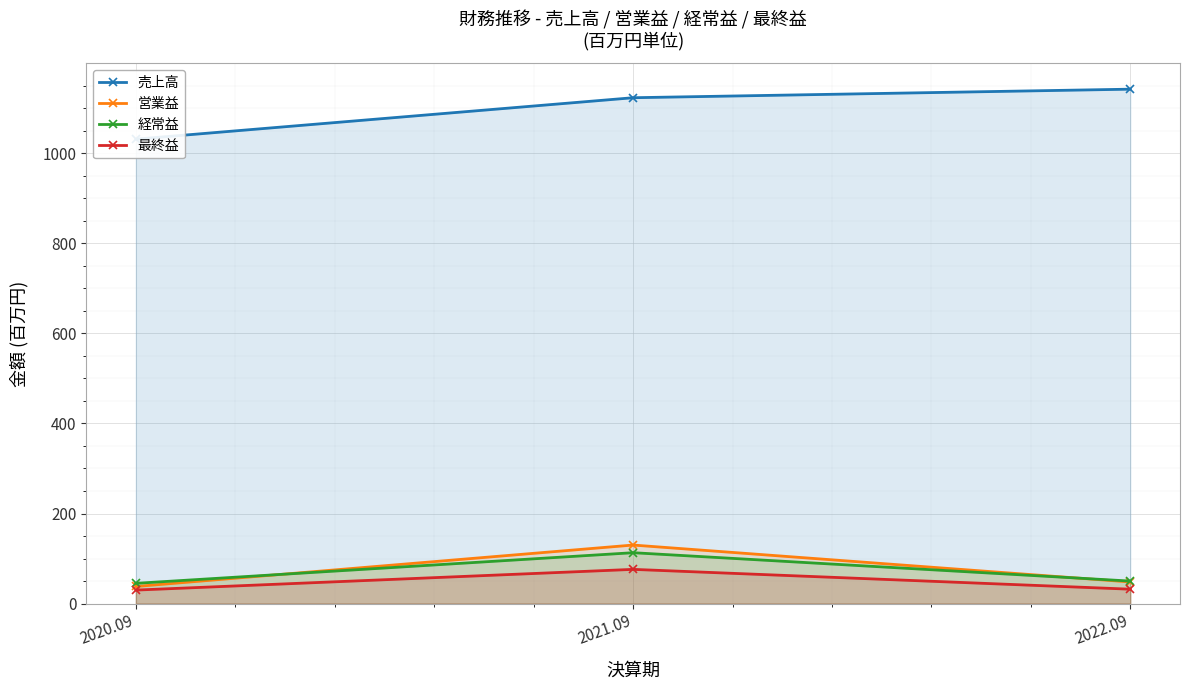

How many 売上高 values are between 1031 and 1142?

3